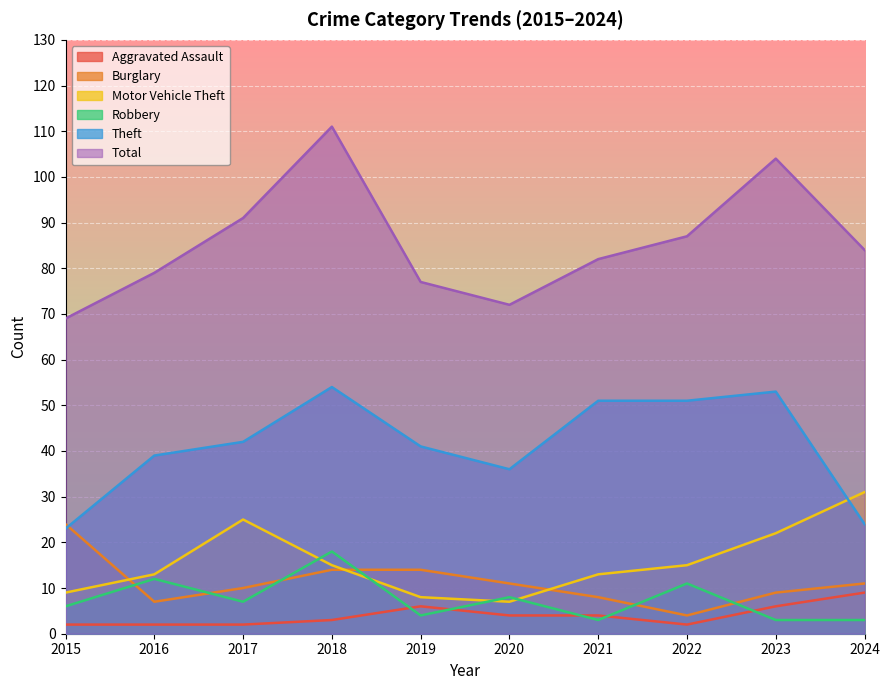

What is the minimum value shown in the chart?

2